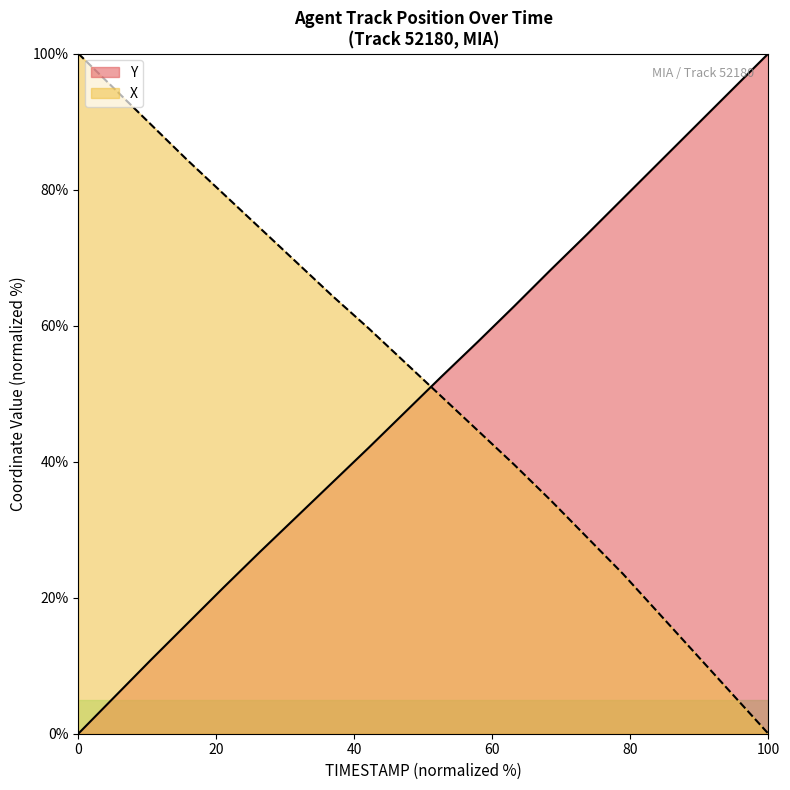

What is the highest value of the X series?

100.0